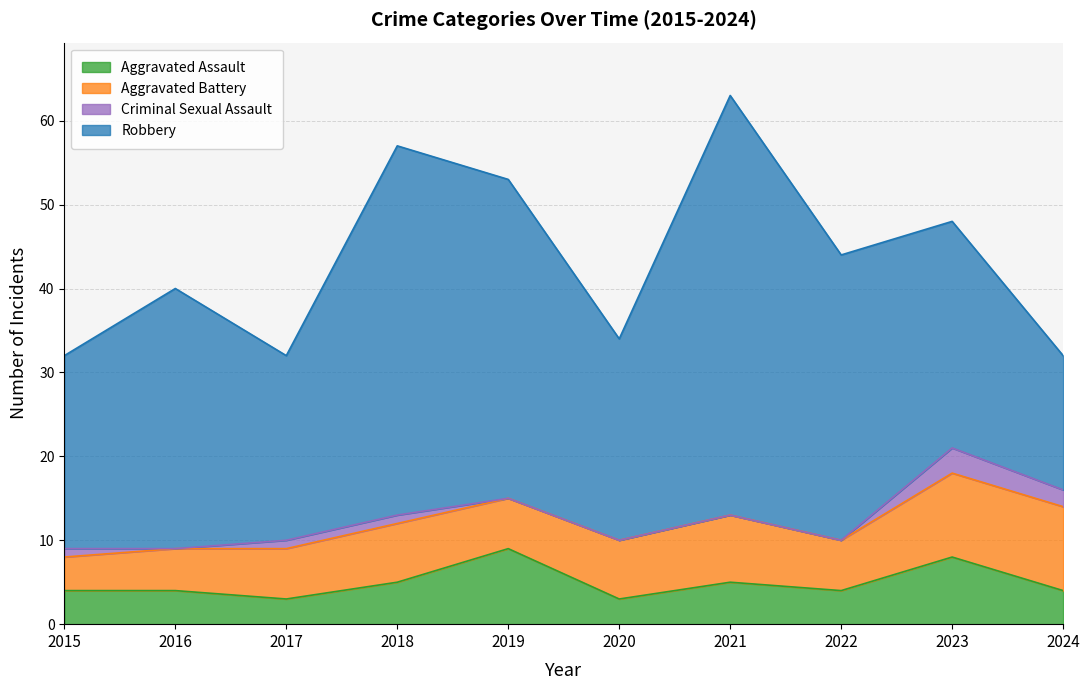

Rank the series by their maximum value, from highest to lowest.

Robbery, Aggravated Battery, Aggravated Assault, Criminal Sexual Assault